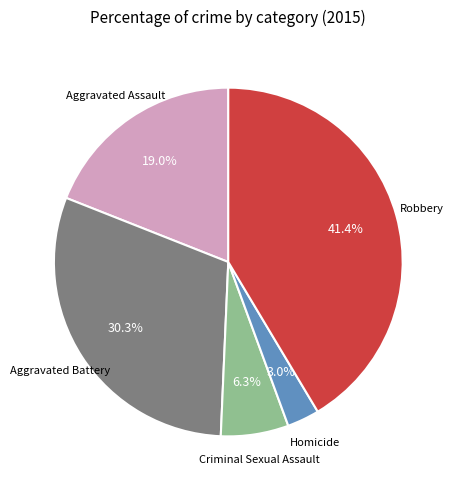

Is there a majority slice in this chart?

No